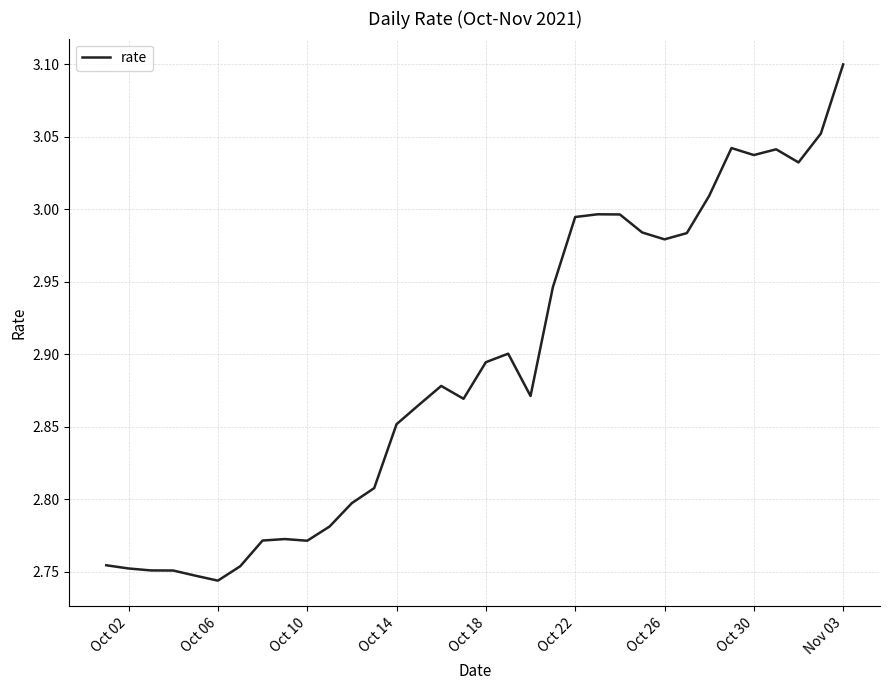

How many lines are shown in the chart?

1